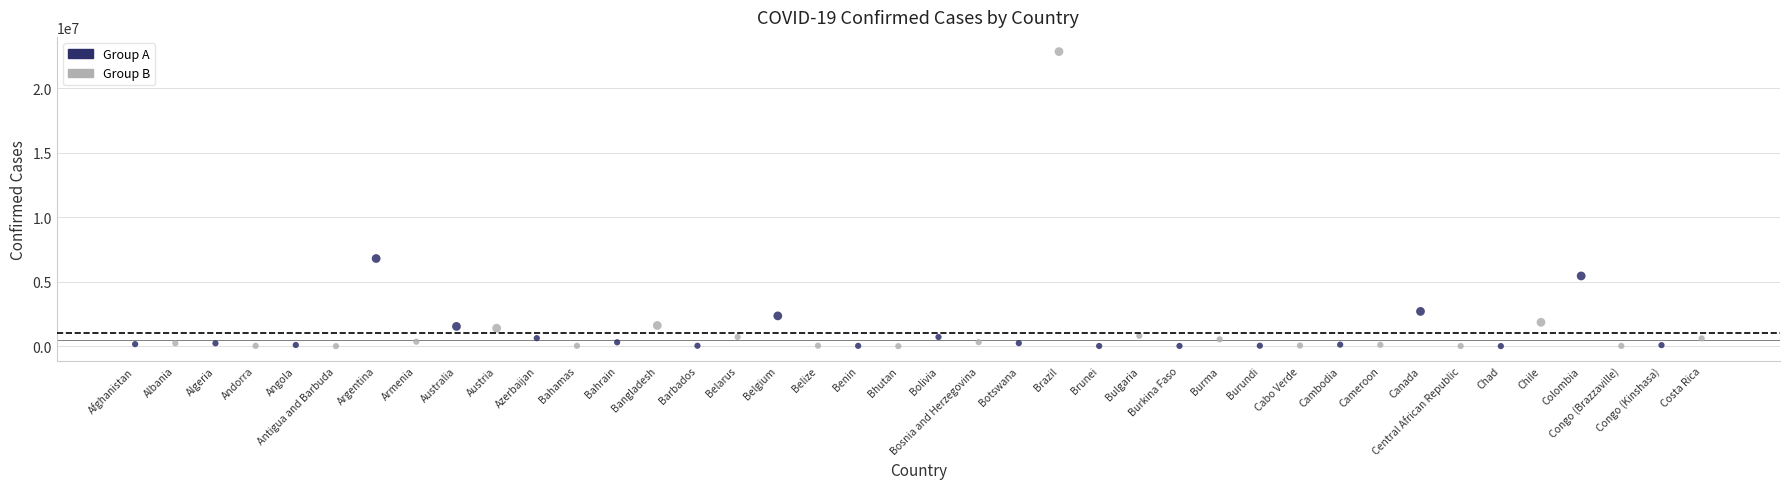

Which series has the largest Y range (max minus min)?

Group B